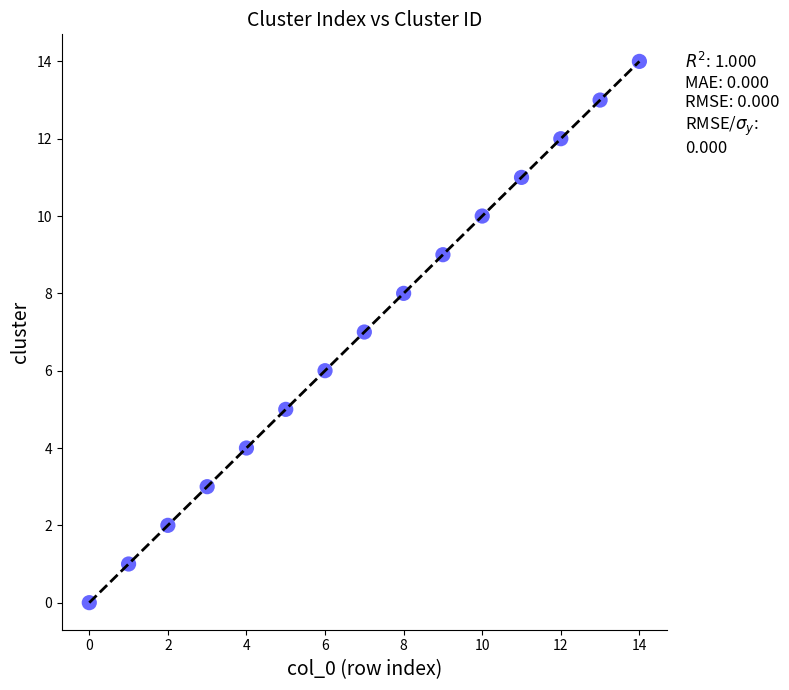

What is the range of Y values (max minus min)?

14